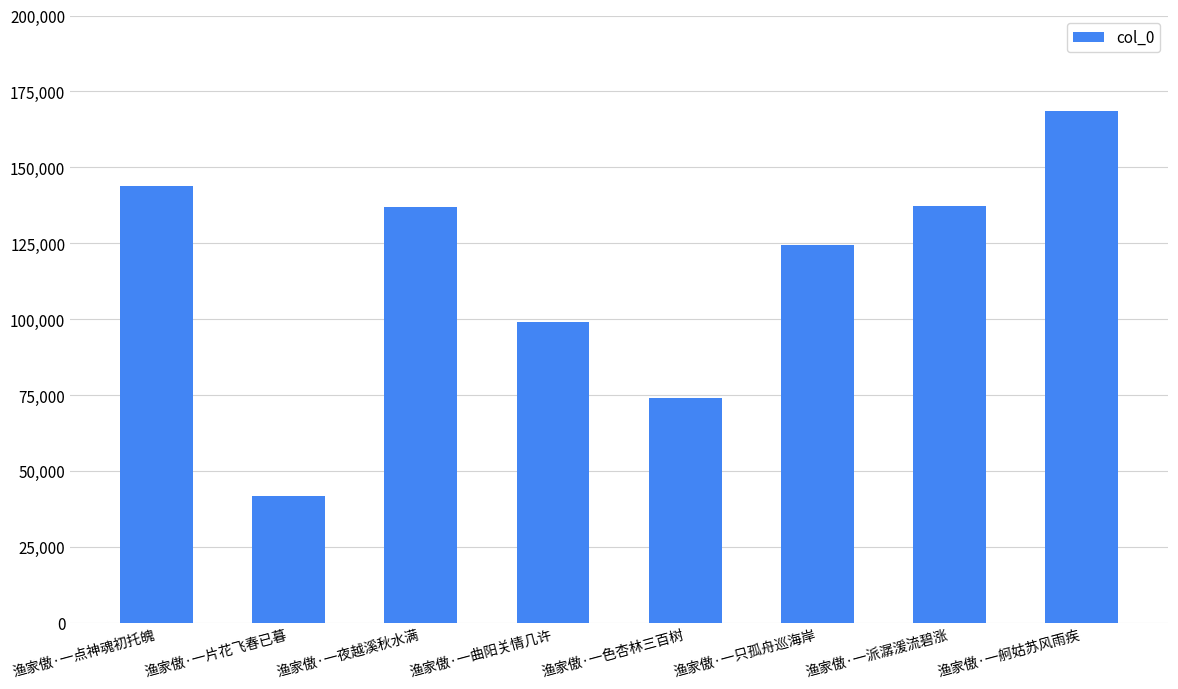

At which category does the chart reach its peak across all series?

渔家傲·一舸姑苏风雨疾